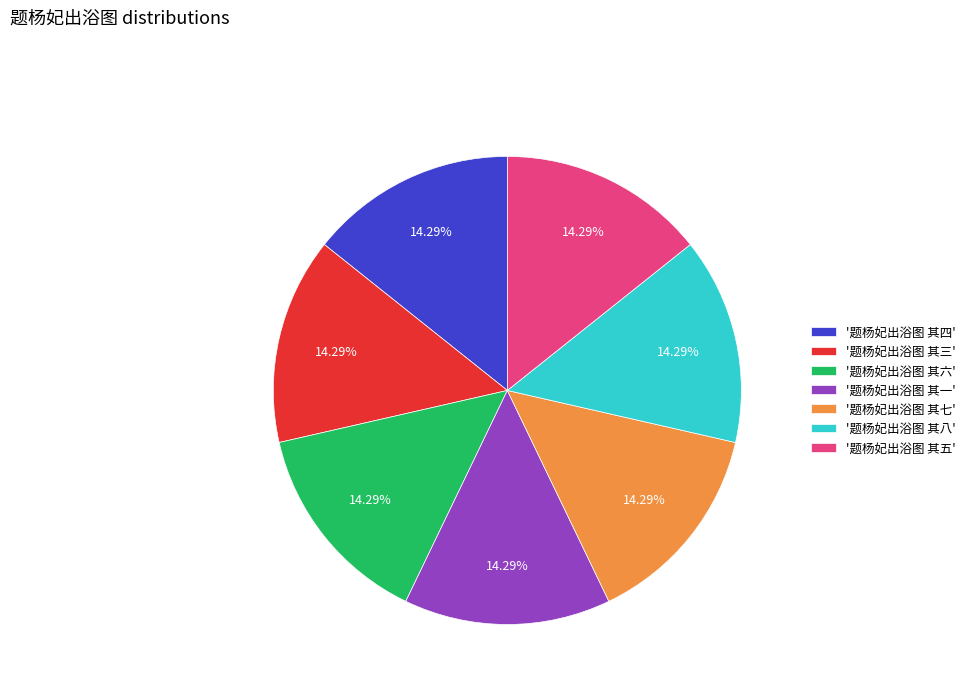

Is '题杨妃出浴图 其五' the majority of the pie?

No